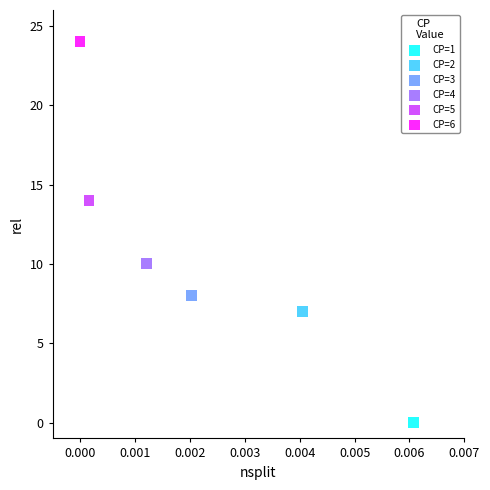

What are all the series names shown in the legend?

CP=1, CP=2, CP=3, CP=4, CP=5, CP=6